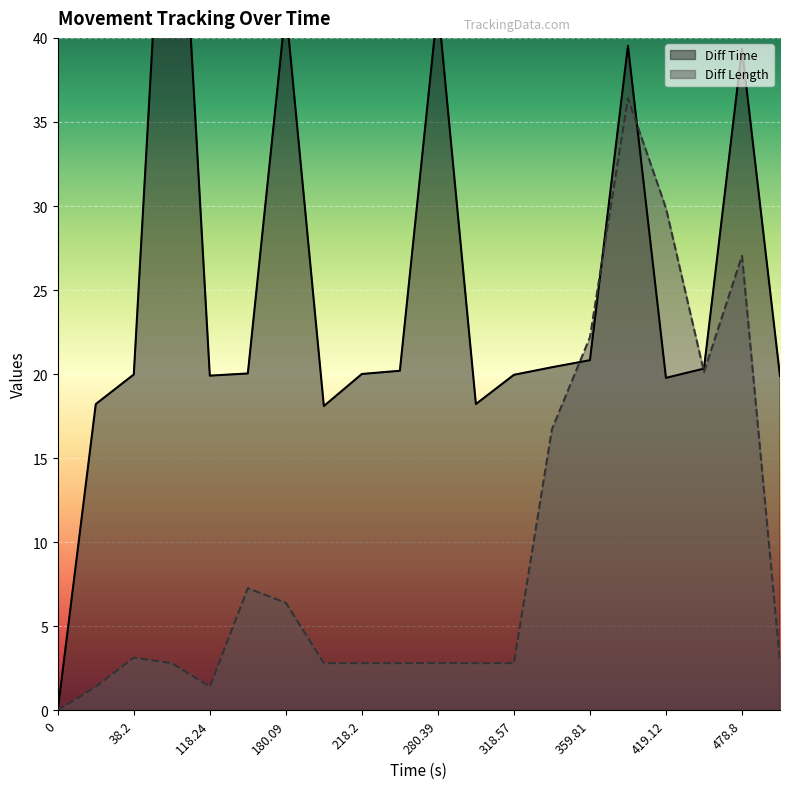

The Diff Length series shows 4.3 at 298.61. True or false?

False